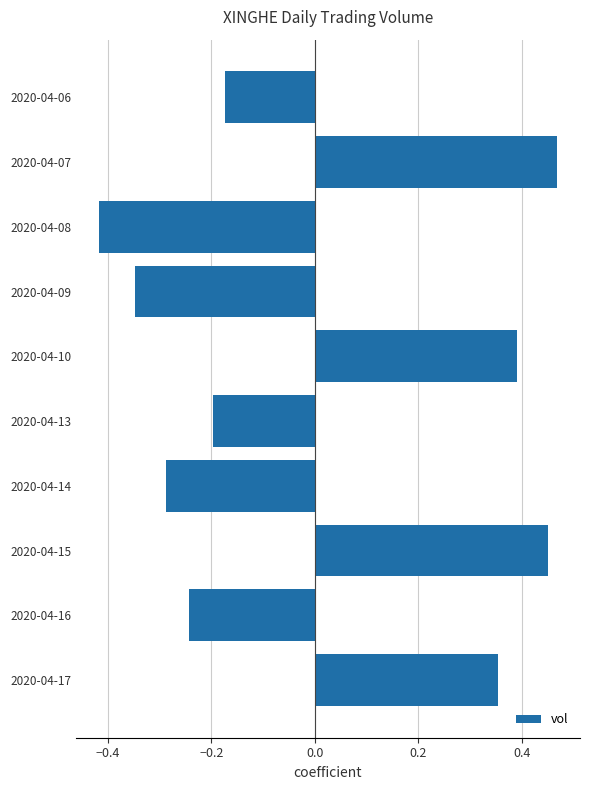

List the labels in order of value, largest first.

2020-04-07, 2020-04-15, 2020-04-10, 2020-04-17, 2020-04-06, 2020-04-13, 2020-04-16, 2020-04-14, 2020-04-09, 2020-04-08